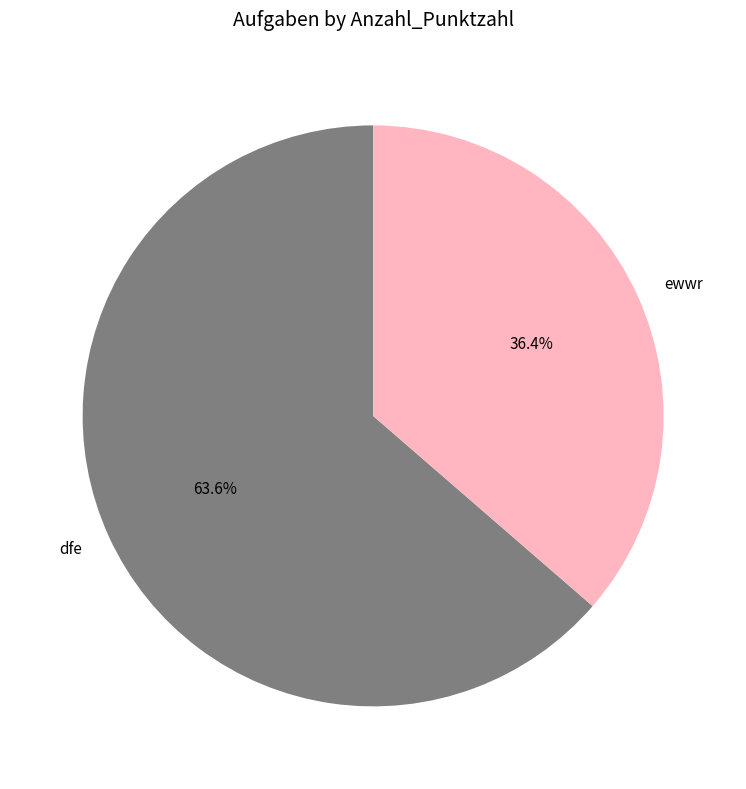

How much of the chart is everything except dfe?

36.4%